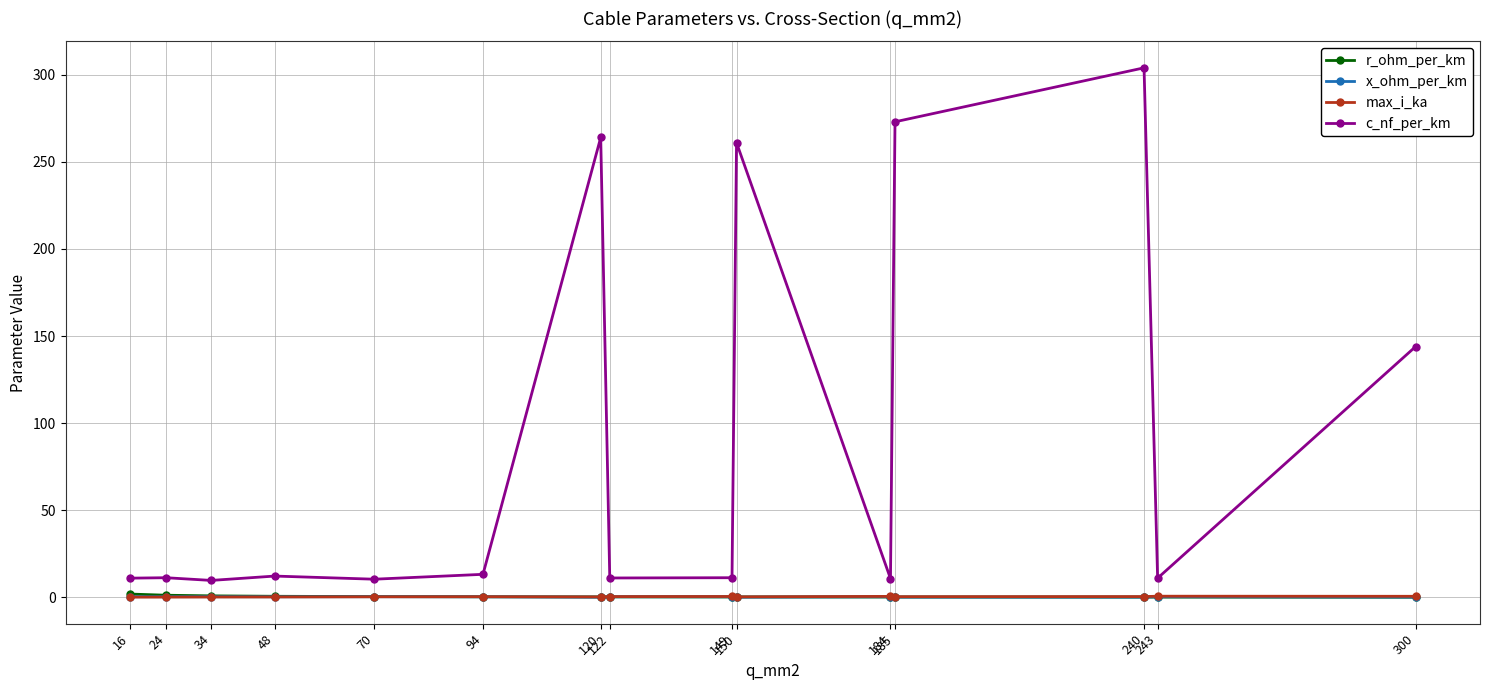

Is it true that max_i_ka equals 0.3 at 70?

True